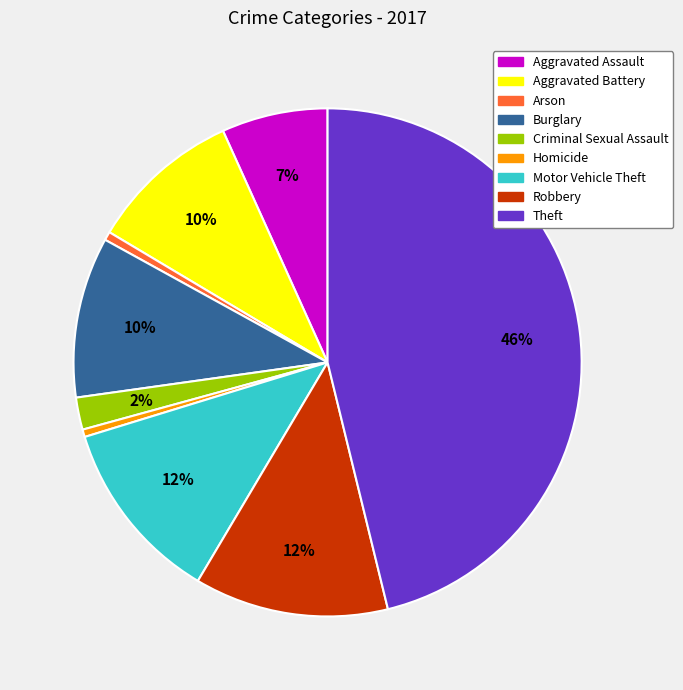

Do Homicide and Aggravated Assault together represent more than half of the pie?

No